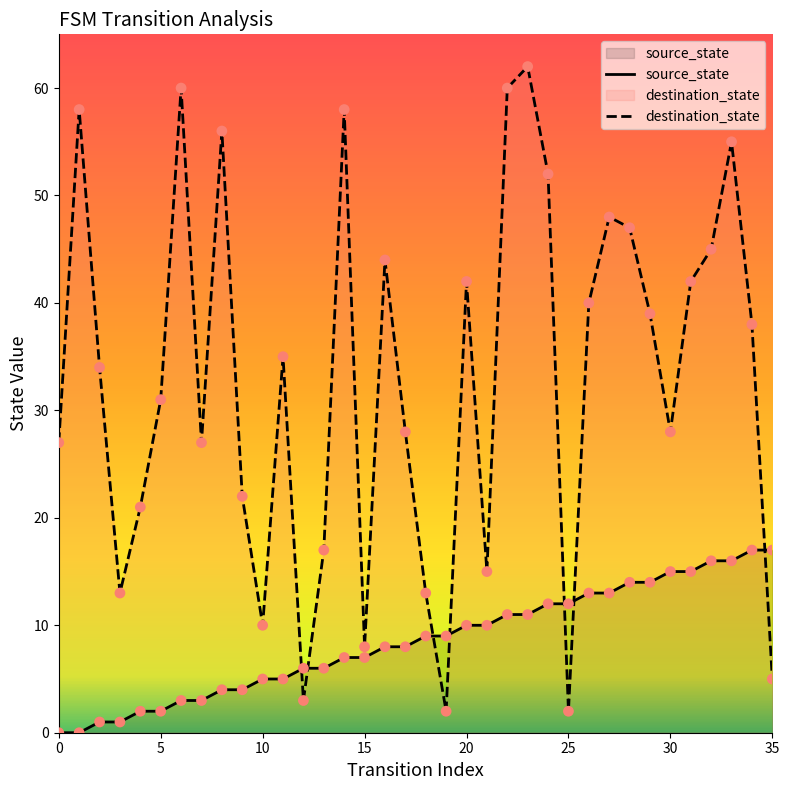

Which series reaches the maximum Y coordinate?

destination_state